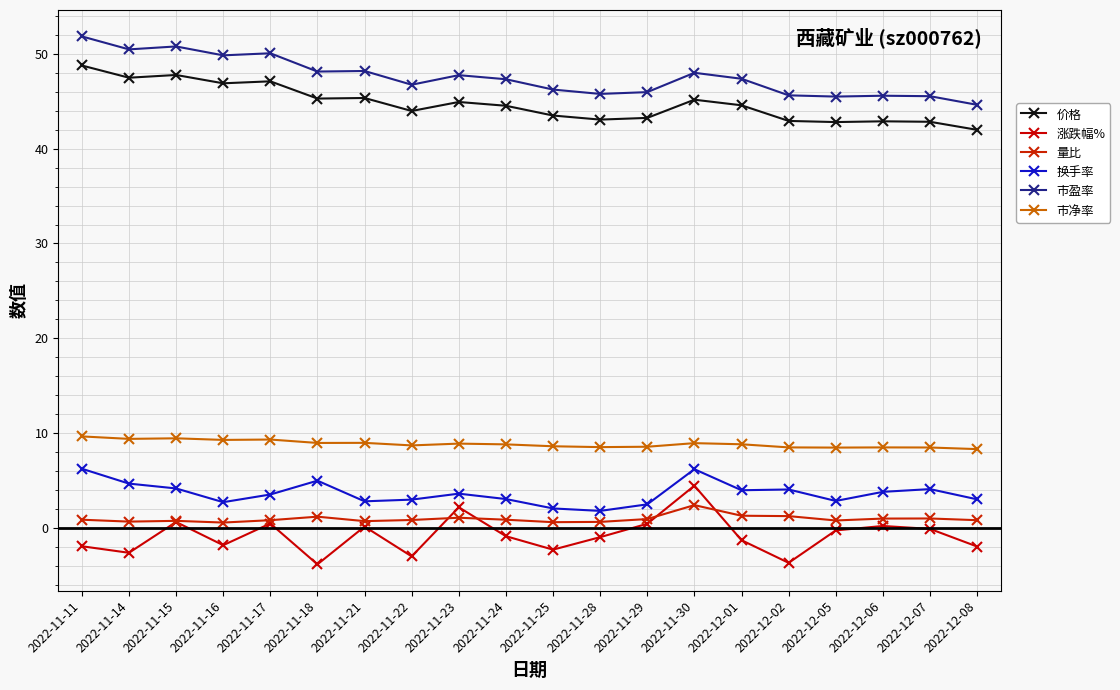

At which label does 价格 first exceed 44?

2022-11-11